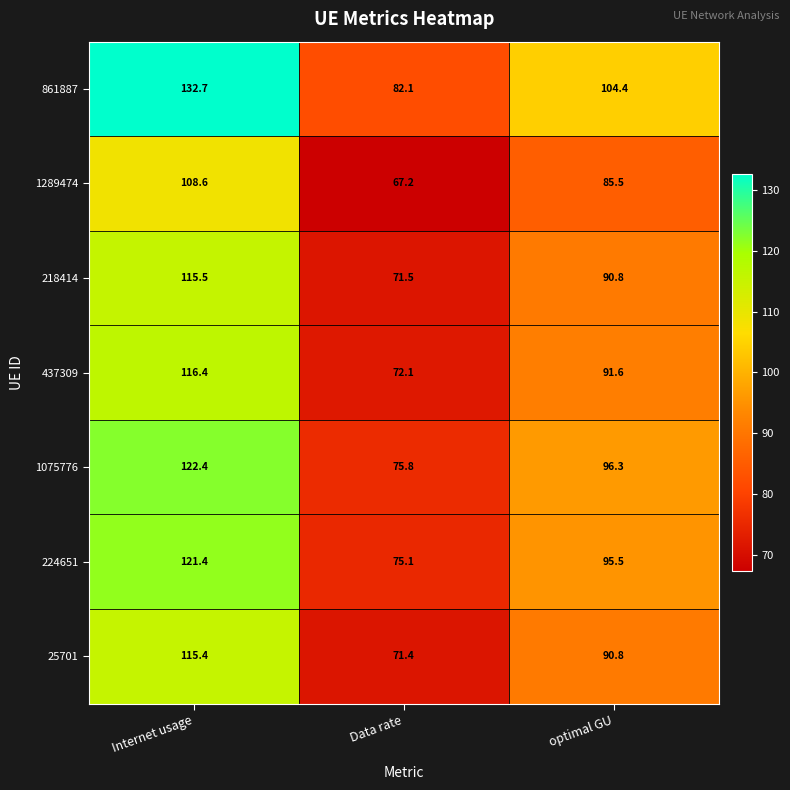

At which label is 25701 closest to 93?

optimal GU